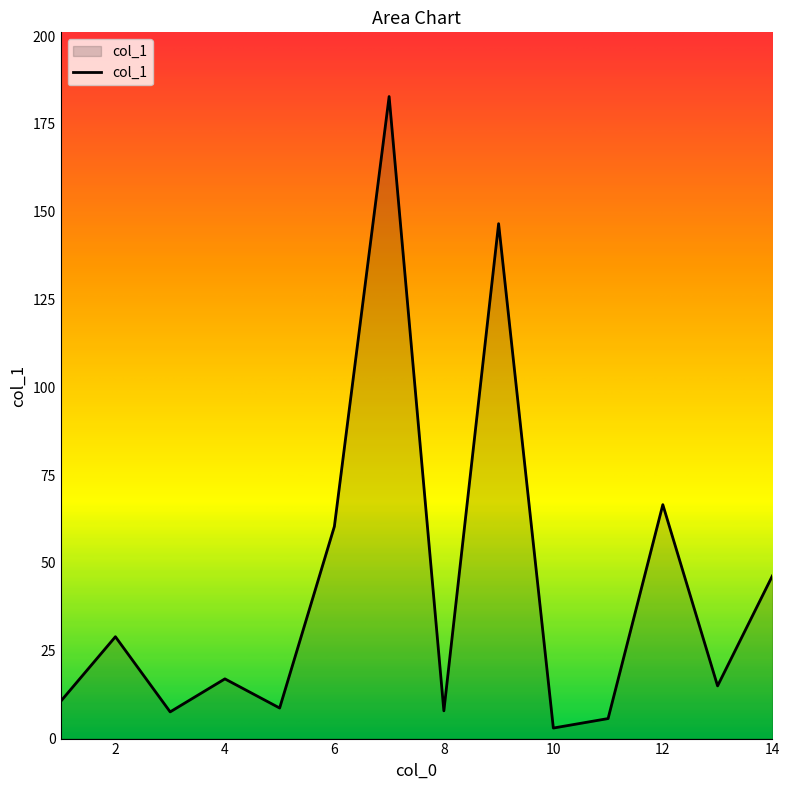

What is the greatest value displayed?

182.8